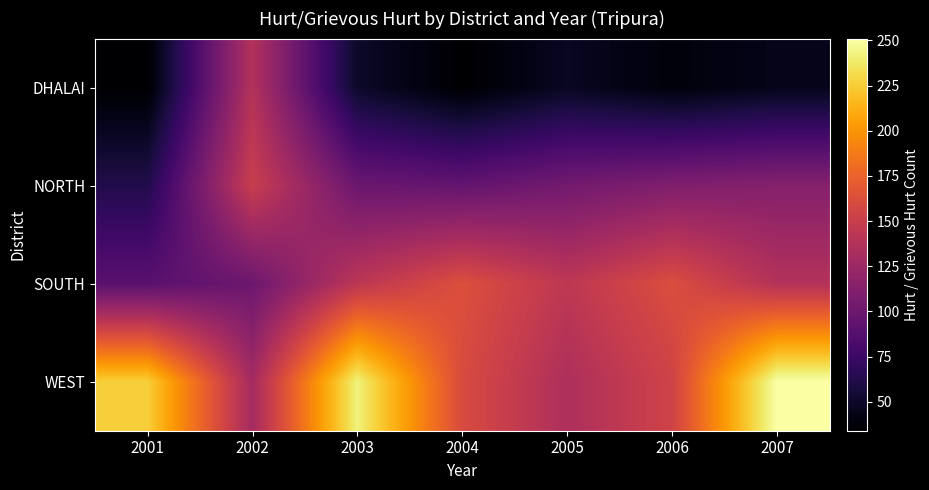

Between 2006 and 2001, which is larger?

2006